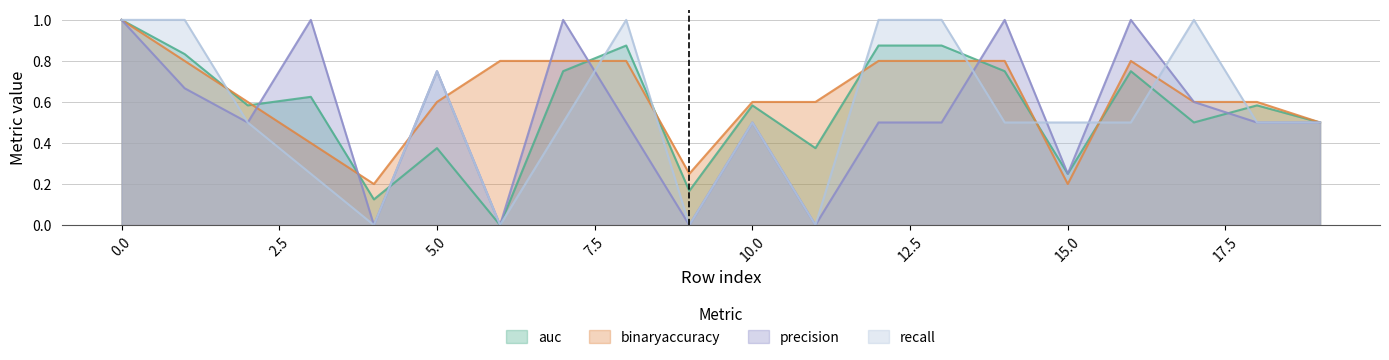

Reading left to right, what are all the values shown in this chart?

auc: 1.0	0.8	0.6	0.6	0.1	0.4	0.0	0.8	0.9	0.2	0.6	0.4	0.9	0.9	0.8	0.2	0.8	0.5	0.6	0.5
binaryaccuracy: 1.0	0.8	0.6	0.4	0.2	0.6	0.8	0.8	0.8	0.2	0.6	0.6	0.8	0.8	0.8	0.2	0.8	0.6	0.6	0.5
precision: 1.0	0.7	0.5	1.0	0.0	0.8	0.0	1.0	0.5	0.0	0.5	0.0	0.5	0.5	1.0	0.2	1.0	0.6	0.5	0.5
recall: 1.0	1.0	0.5	0.2	0.0	0.8	0.0	0.5	1.0	0.0	0.5	0.0	1.0	1.0	0.5	0.5	0.5	1.0	0.5	0.5